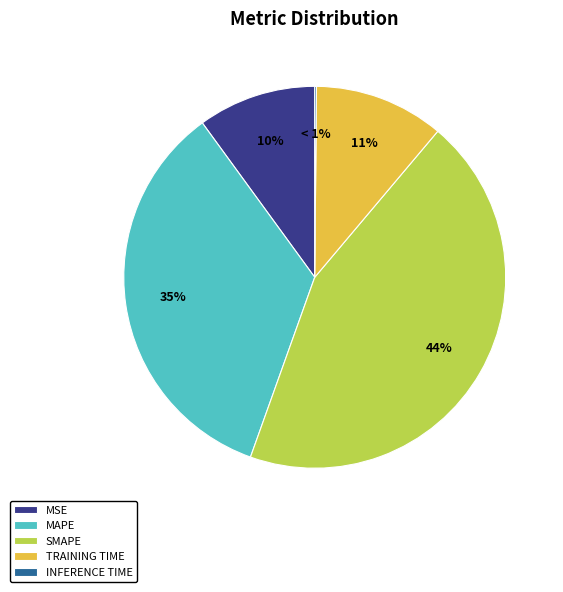

To the nearest percent, what is the difference between the largest and smallest slice percentages?

44%